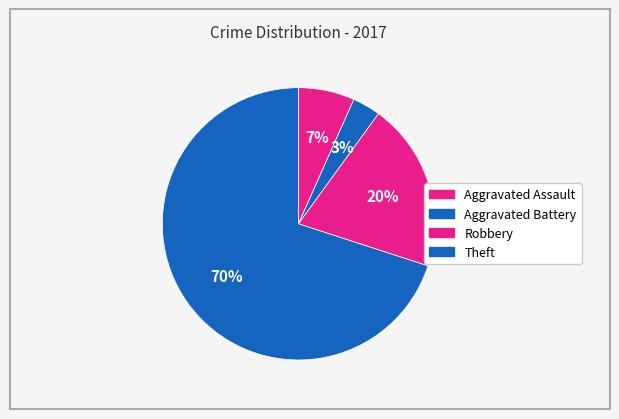

To the nearest percent, what percentage of the pie is Aggravated Battery?

3%